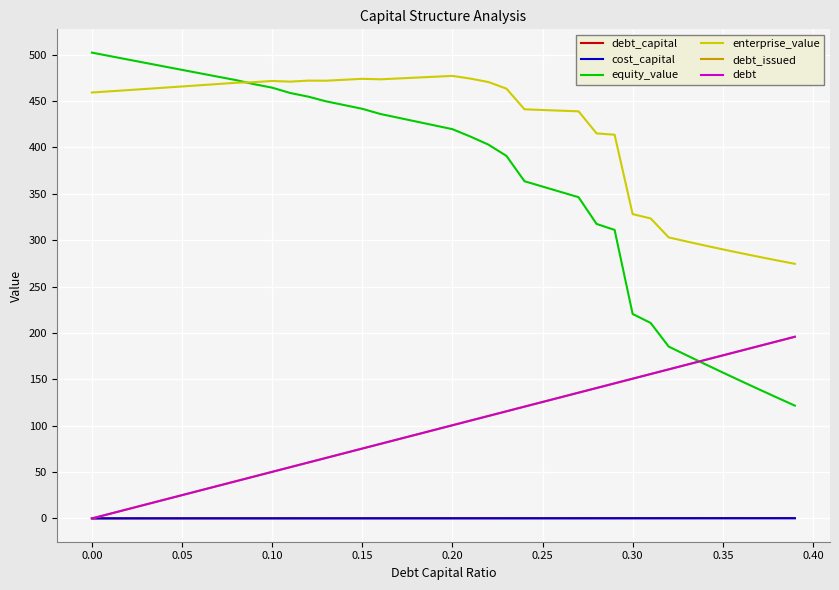

Does the chart display data point markers on the line(s)?

No